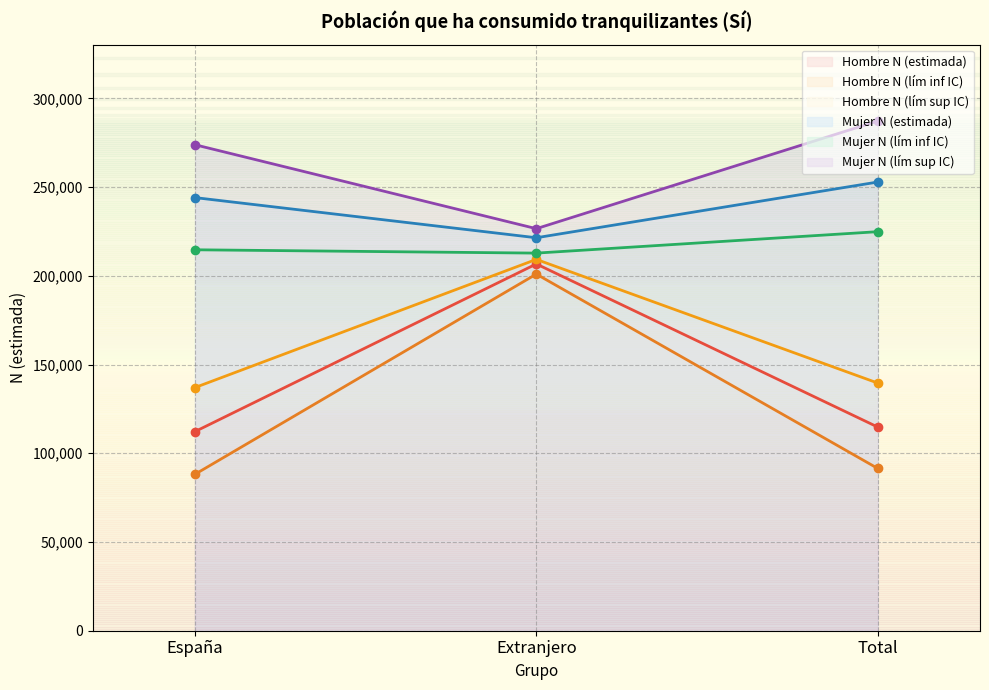

What is the maximum value shown in the chart?

287162